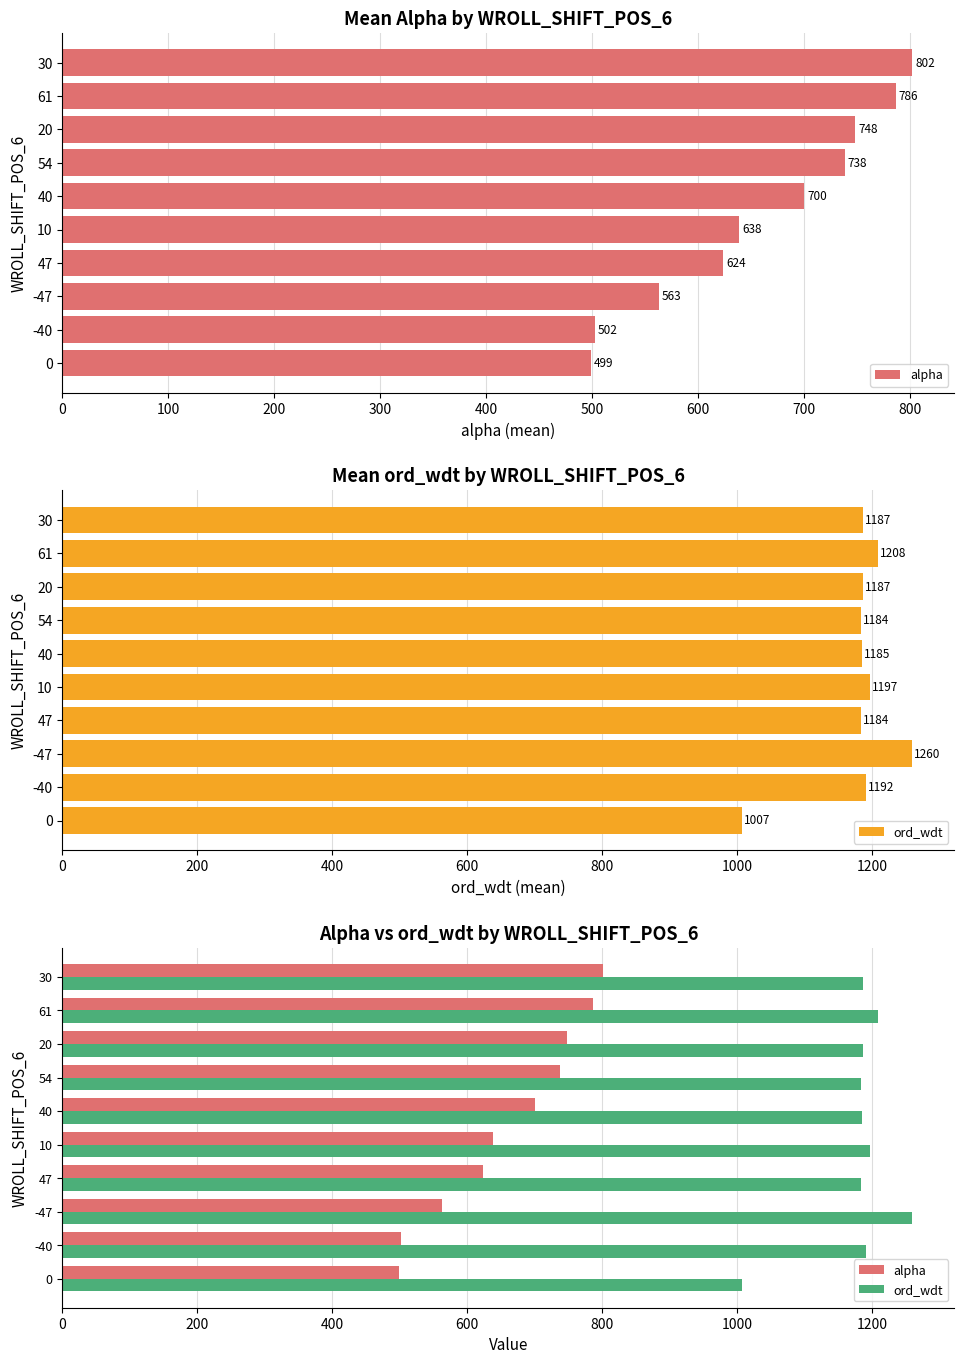

What is the total value across all series at 0?

1506.2